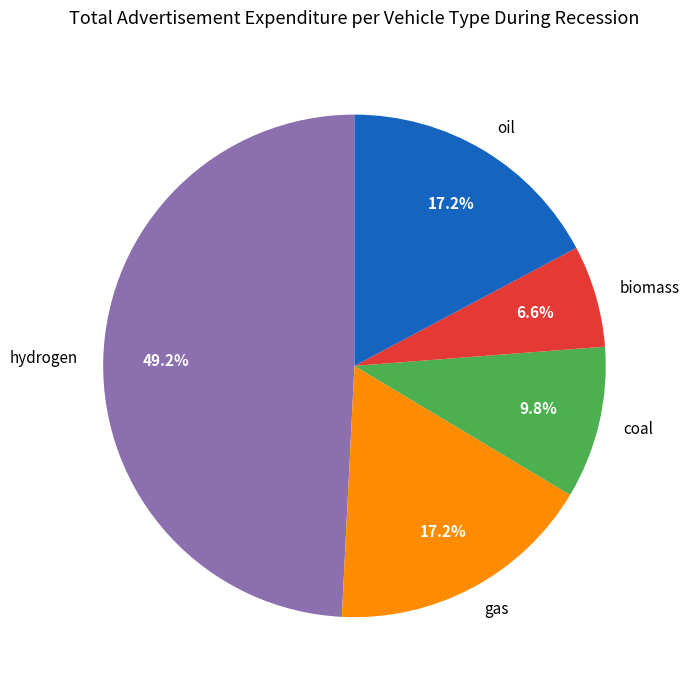

What is the largest slice in the pie chart?

hydrogen